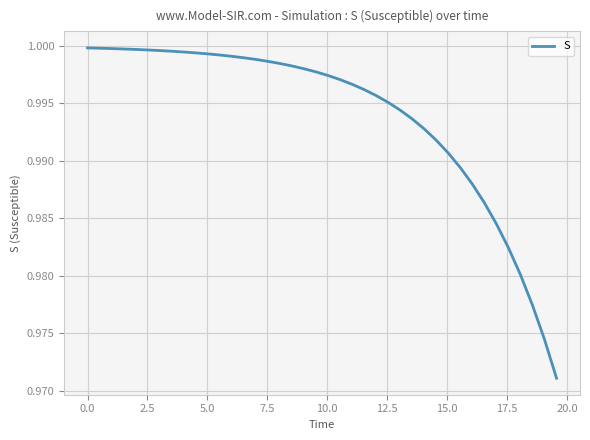

What is the sum of all values?

39.8